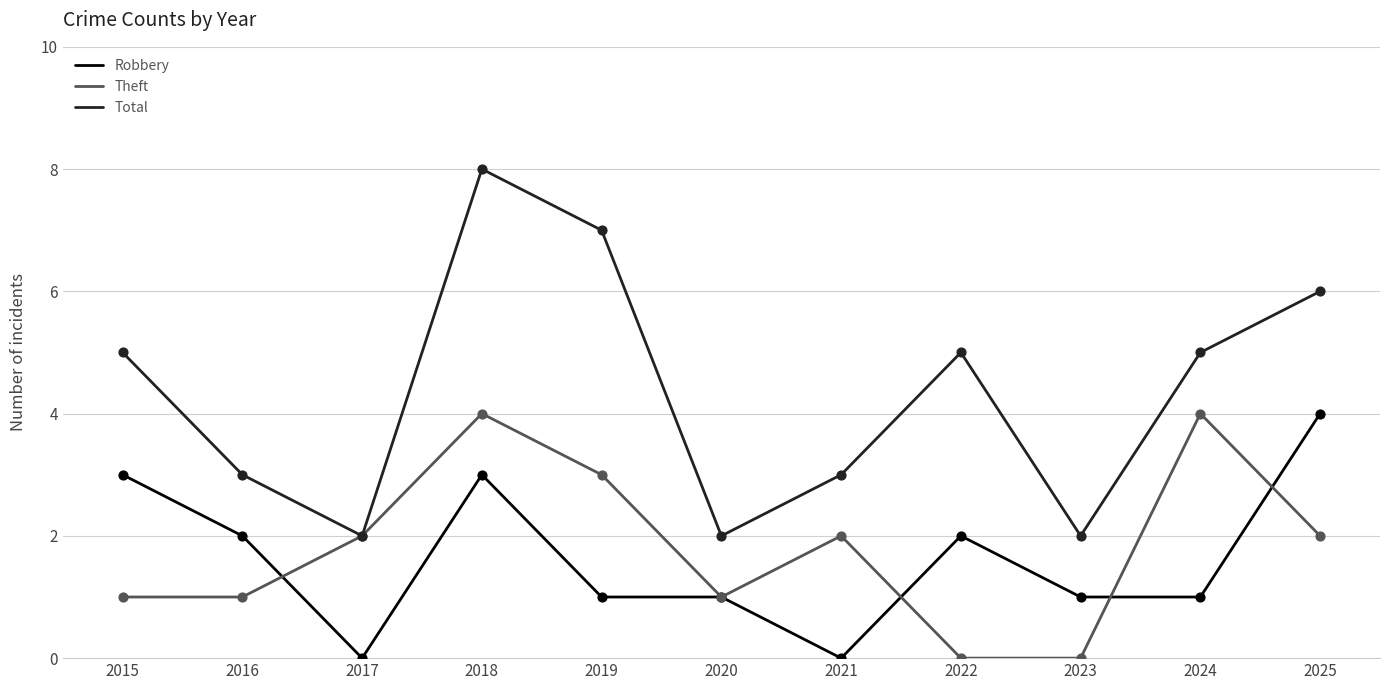

Which series changed the most between 2016 and 2025?

Total